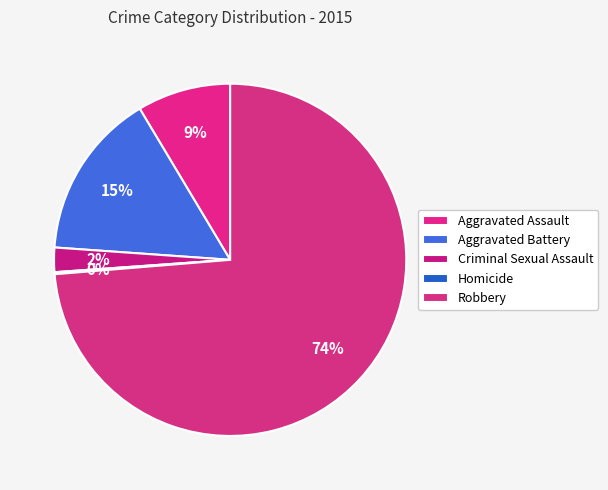

What is the change in value from Aggravated Battery to Homicide?

-81